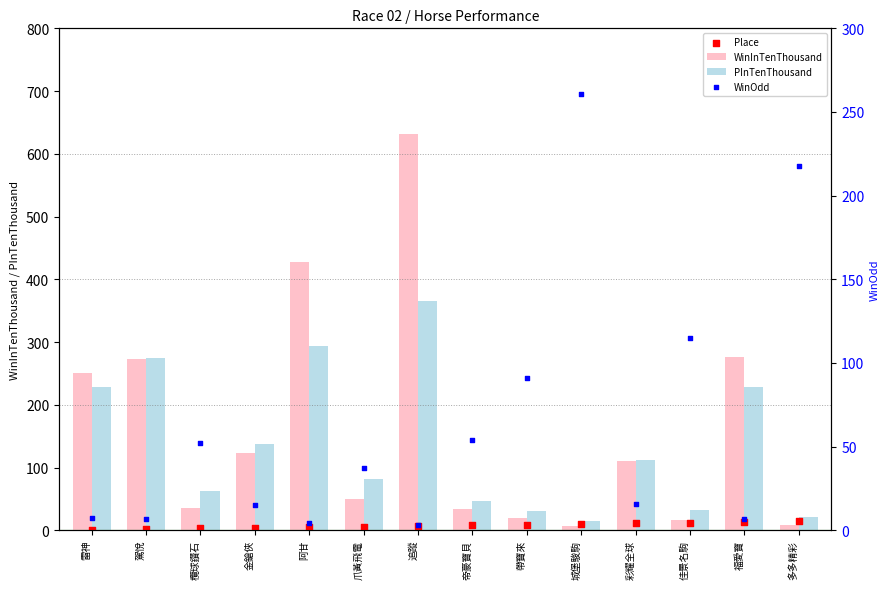

At how many categories does at least one series exceed 189?

7